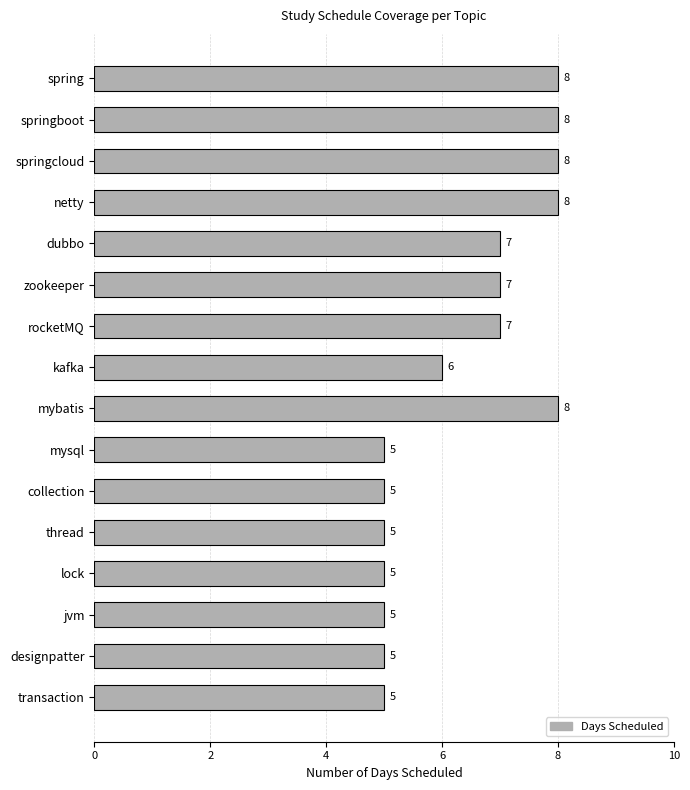

Reading top to bottom, transcribe all the data shown in this chart.

8	8	8	8	7	7	7	6	8	5	5	5	5	5	5	5